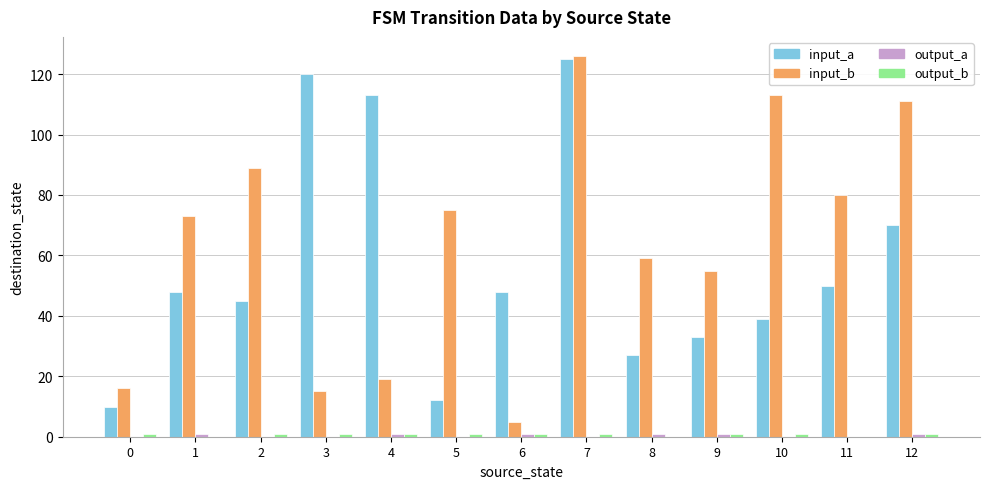

At which label does input_b reach its peak?

7